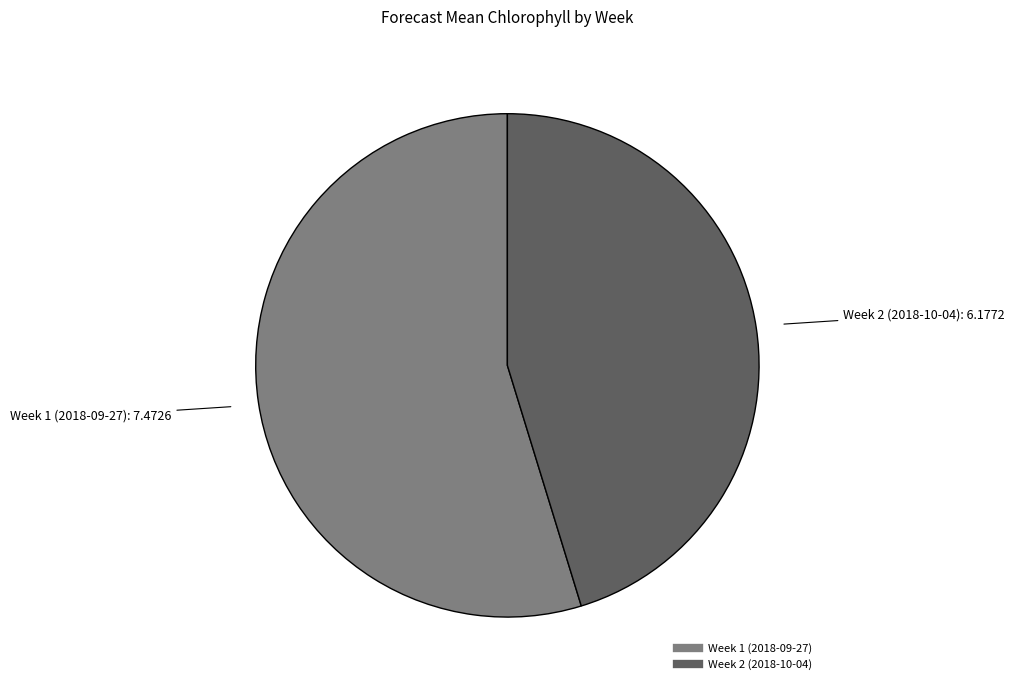

Count the number of slices in the pie.

2